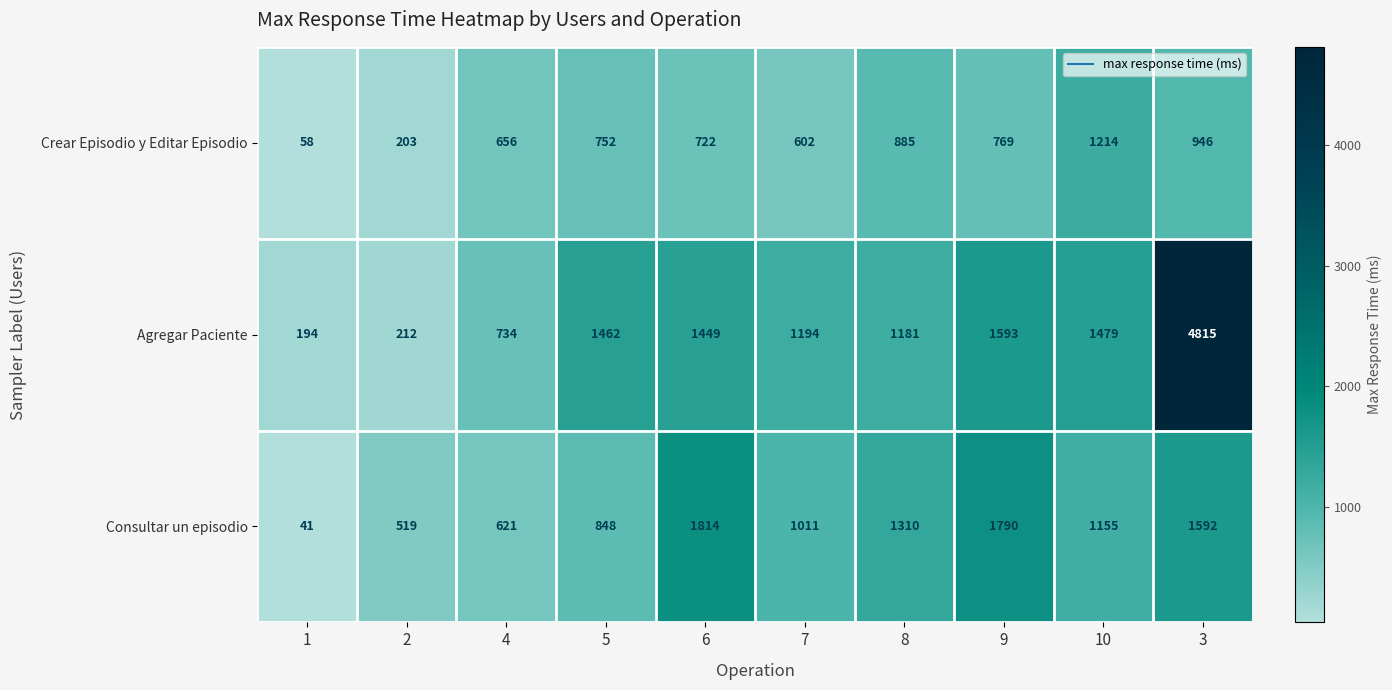

What is the maximum value shown in the chart?

4815